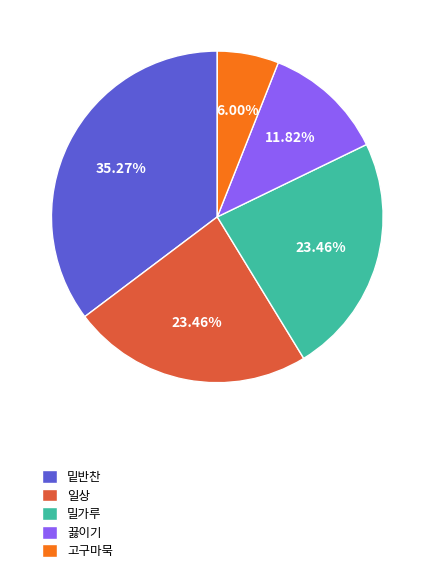

Between 밑반찬 and 고구마묵, which is larger?

밑반찬